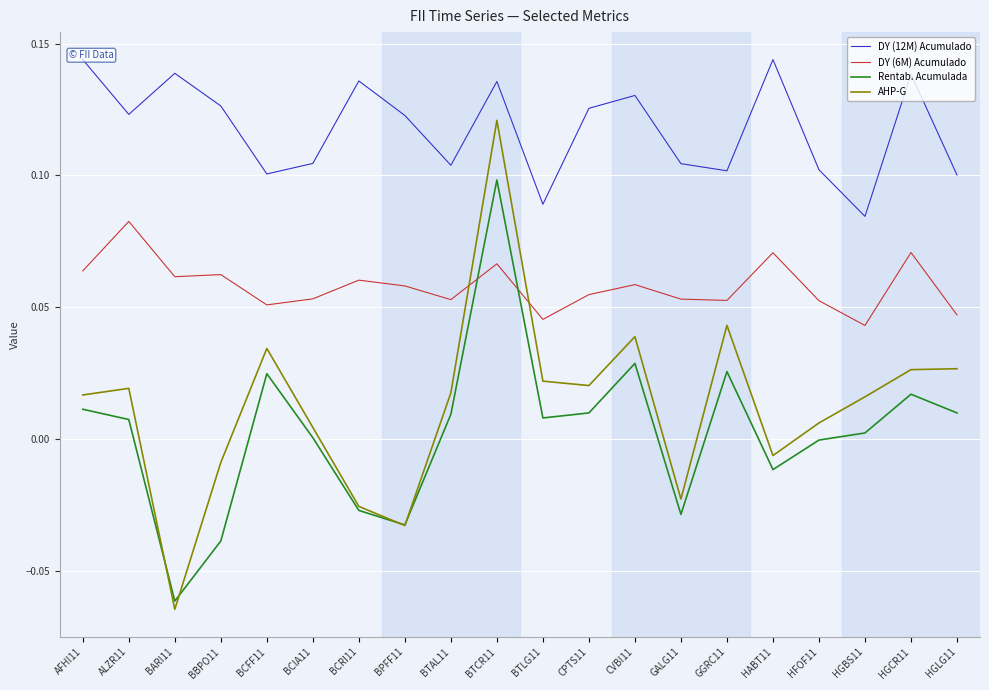

Is the value of DY (6M) Acumulado at HFOF11 greater than the value of AHP-G at BBPO11?

Yes